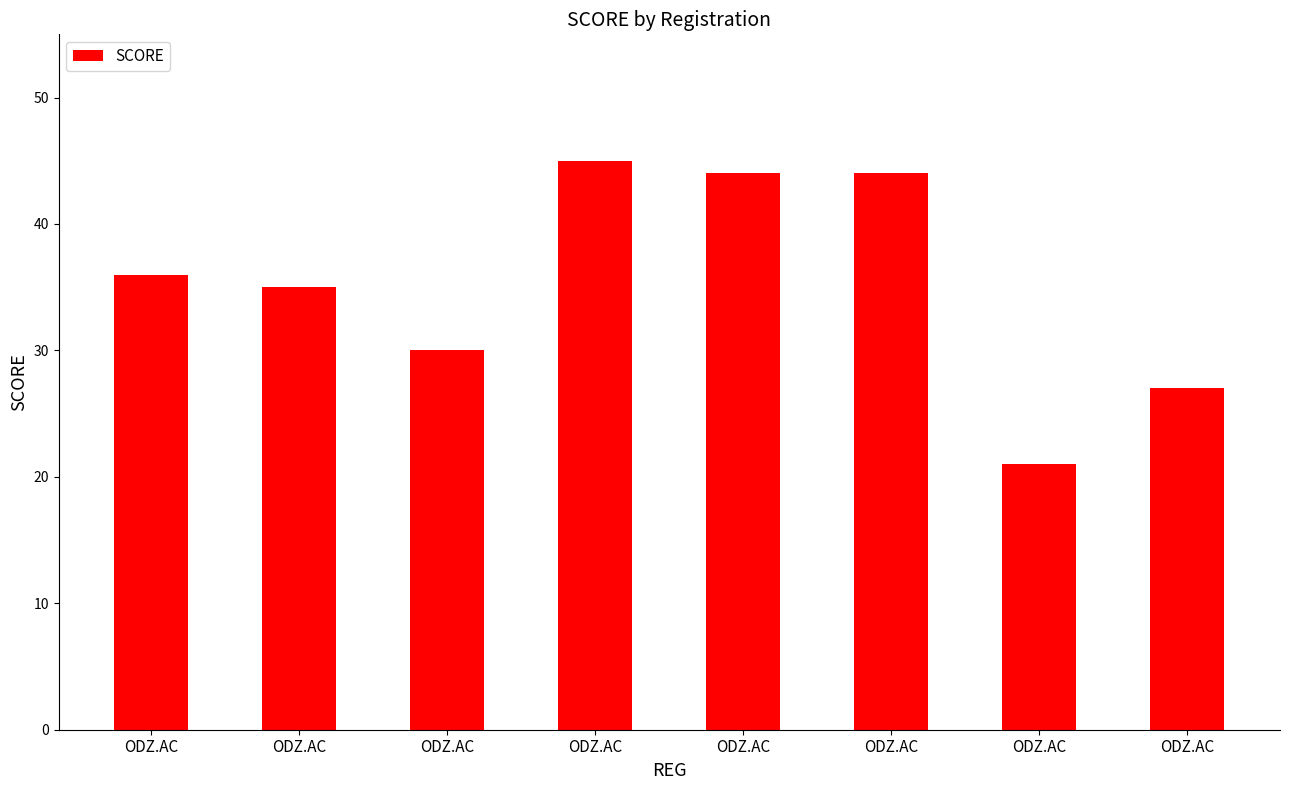

What is the sum of all values?

282